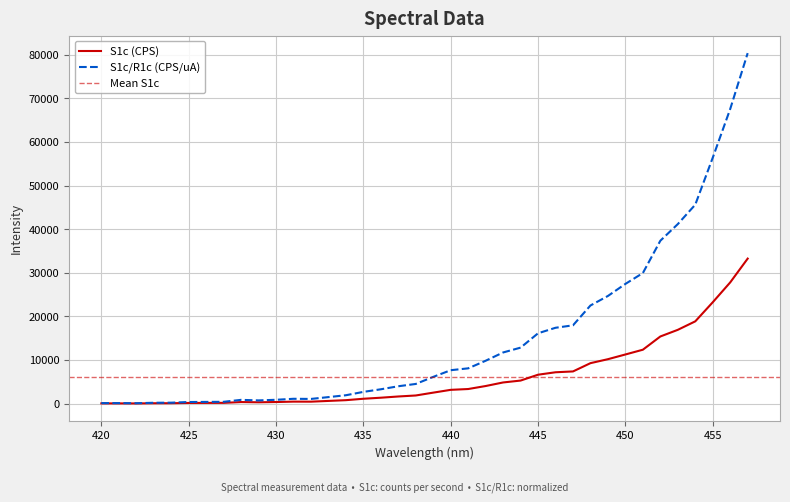

Which series has the largest total across all categories?

S1c/R1c (CPS/uA)